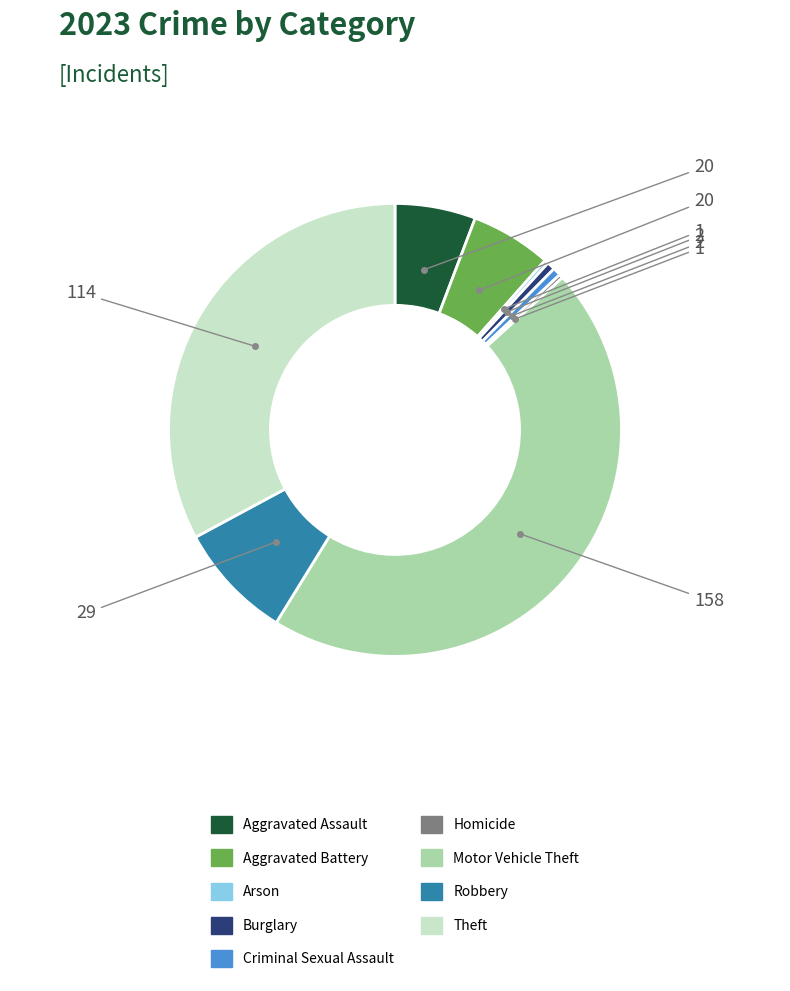

What is the largest slice in the pie chart?

Motor Vehicle Theft